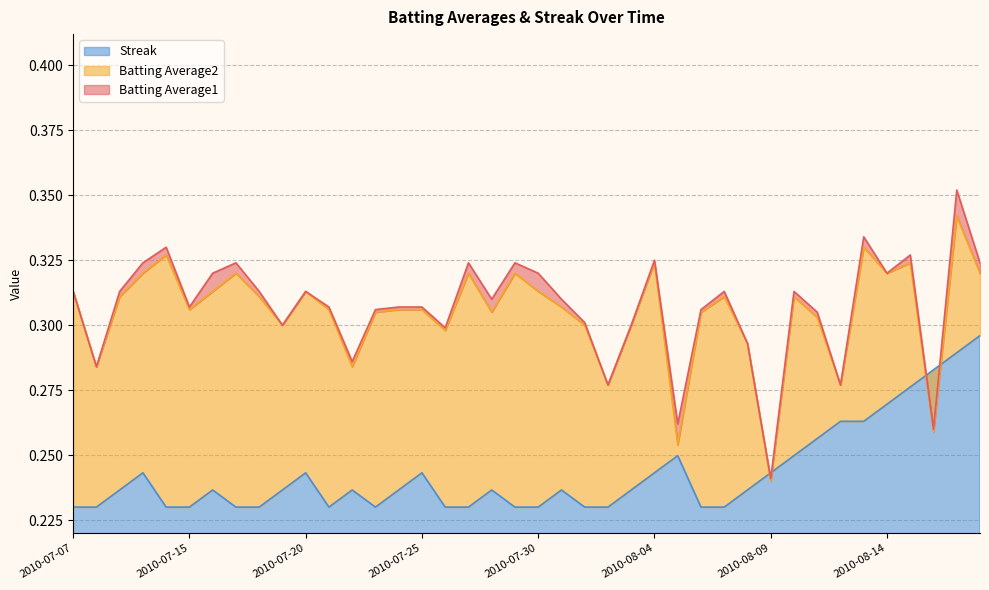

The value of Batting Average1 at 2010-08-01 is 0.4. True or false?

False